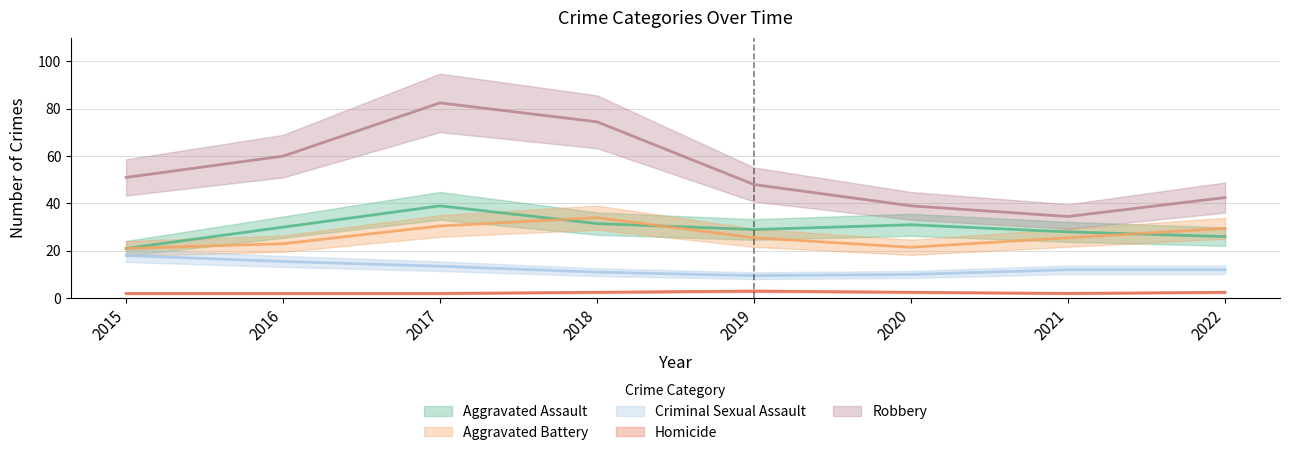

Is this an area chart (filled region under the line)?

No